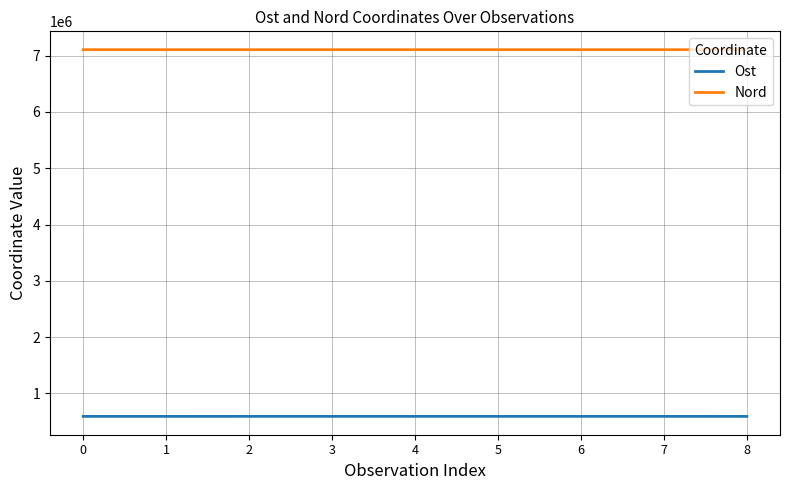

The value of Nord at 5 is 9346691.0. True or false?

False